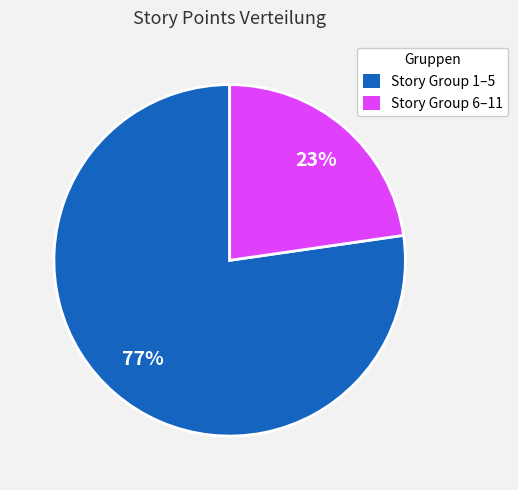

Is the sum of Story Group 6–11 and Story Group 1–5 greater than half?

Yes